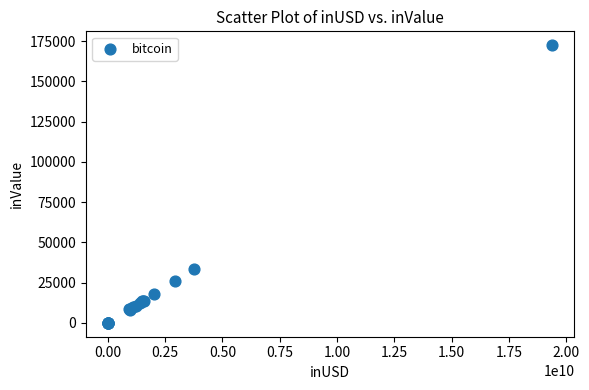

What Y value in the scatter plot is closest to 86217?

33578.8